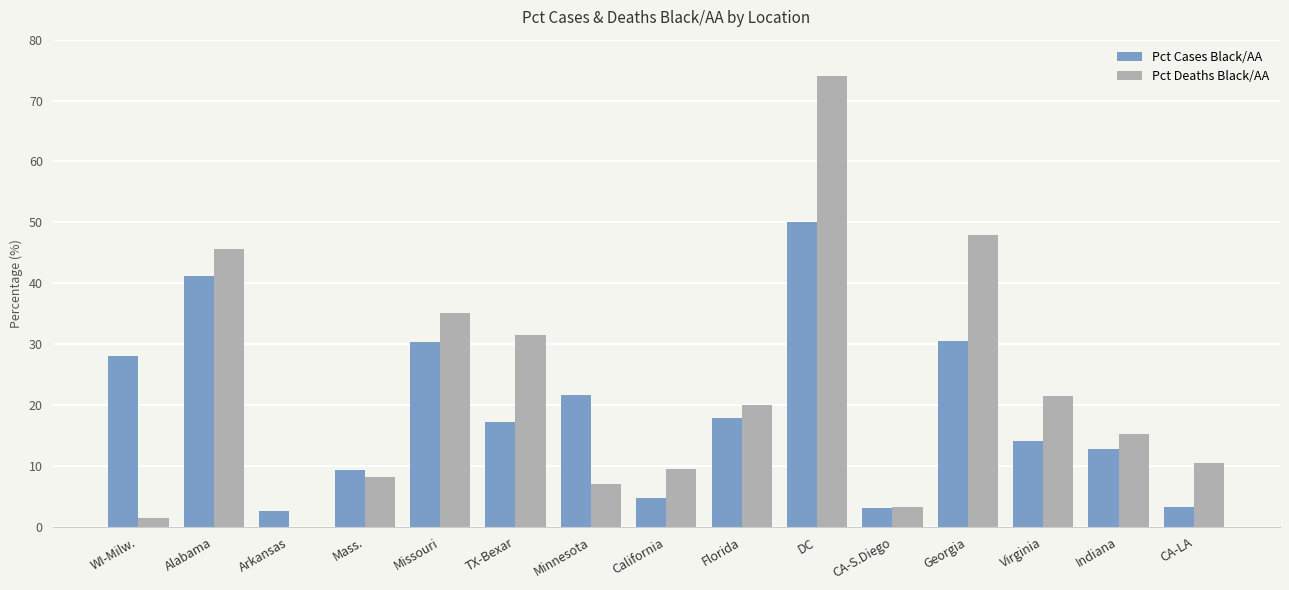

Between Alabama and Arkansas, which series saw the biggest shift?

Pct Deaths Black/AA